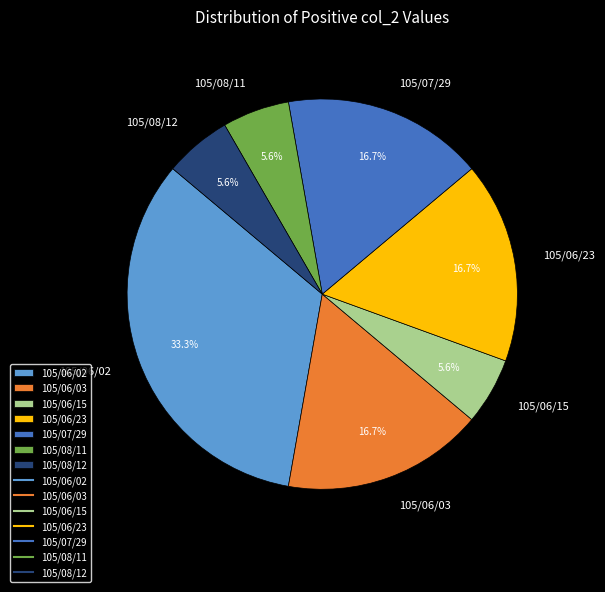

To the nearest percent, what portion does 105/07/29 represent?

17%